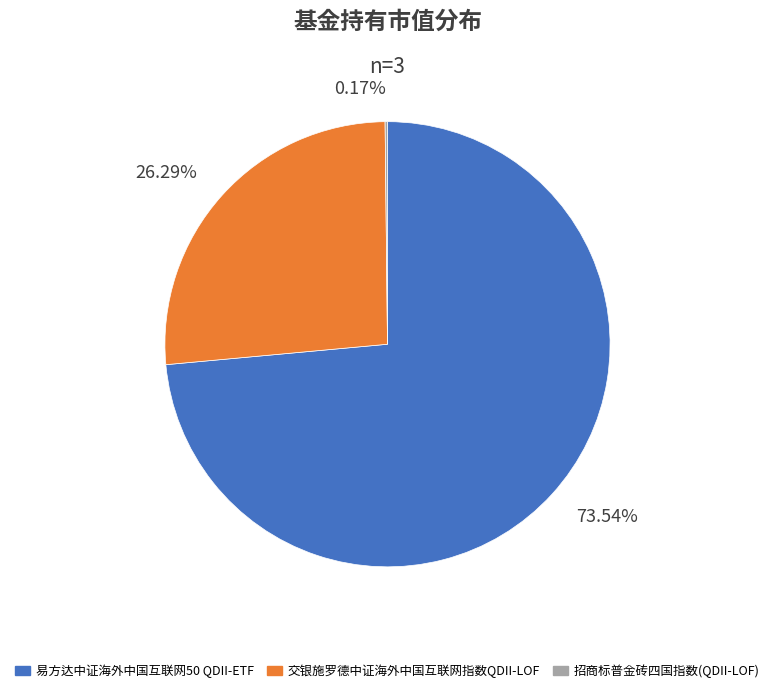

To the nearest percent, what portion does 易方达中证海外中国互联网50 QDII-ETF represent?

74%